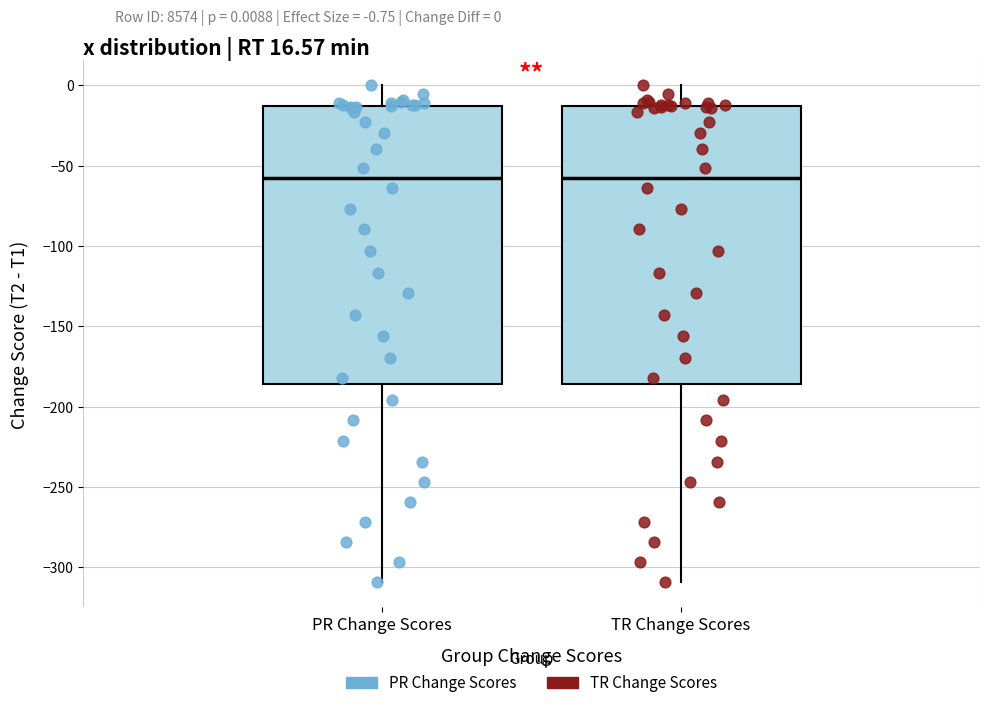

Where is the lower edge of the box for TR Change Scores on the y-axis? The values are not printed on the chart, so give them approximately, as read against the axis.

-185